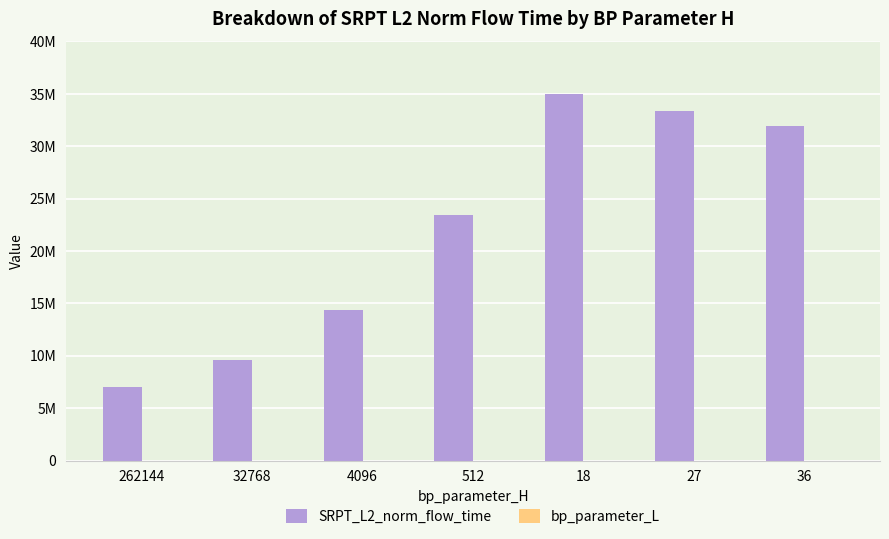

At which category is the sum across all series the highest?

18